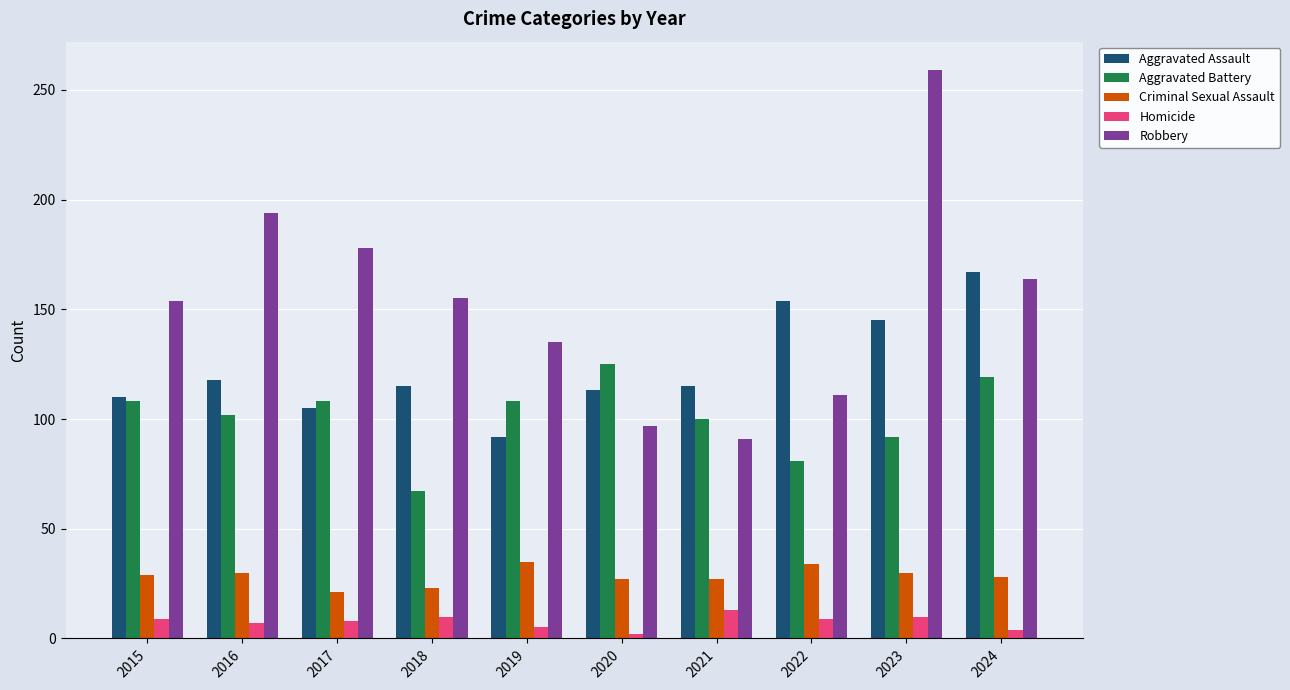

Count the number of data series in this chart.

5